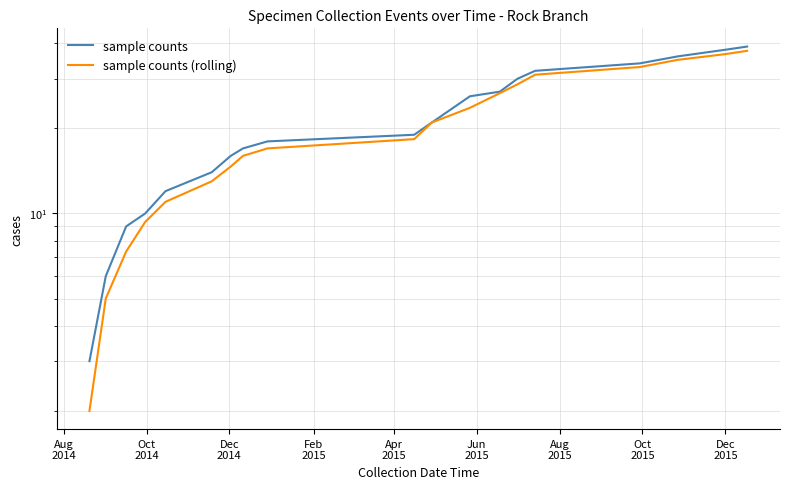

What is the sum of all sample counts values?

407.0